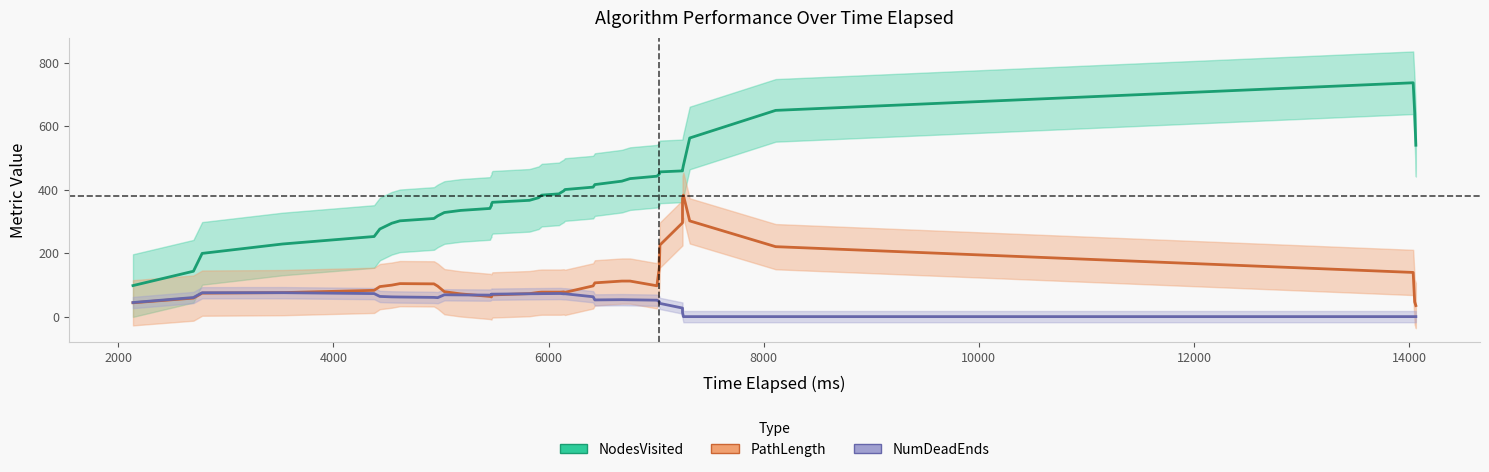

True or false: NumDeadEnds has a value of 44 at 33.

False